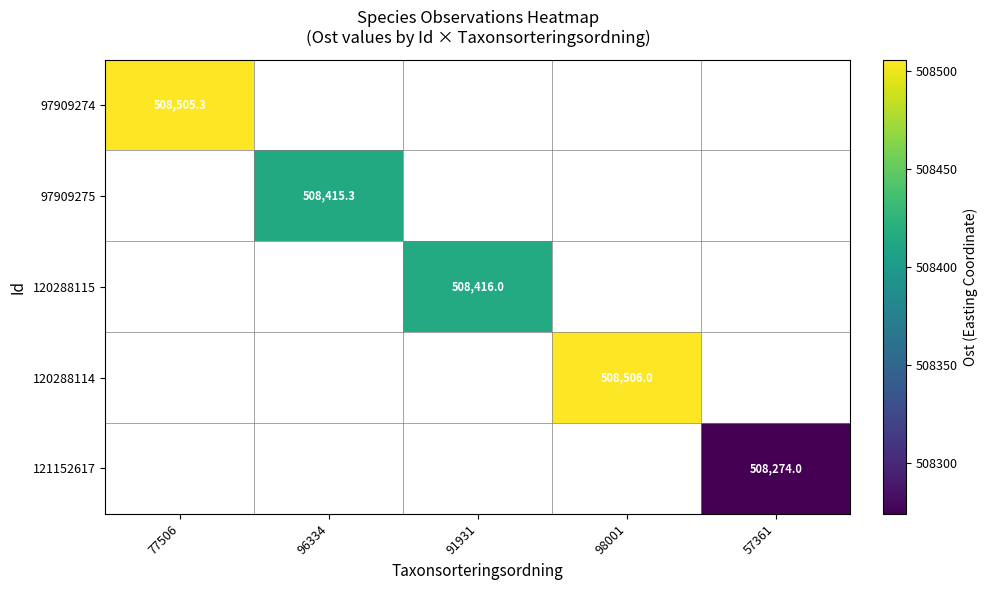

Between 77506 and 98001, which is larger?

98001